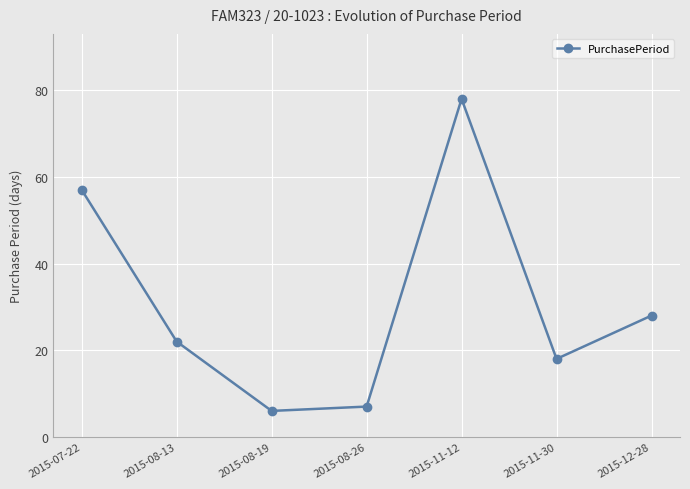

Is it true that the value at 2015-07-22 is 80?

False